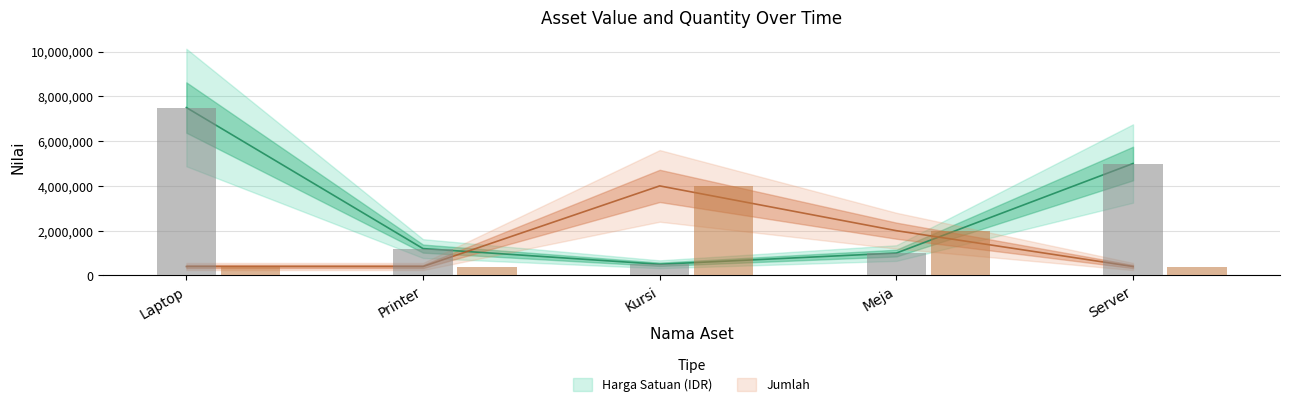

Reading left to right, what are all the values shown in this chart?

Harga Satuan (IDR): 7500000	1200000	500000	1000000	5000000
Jumlah: 400000	400000	4000000	2000000	400000